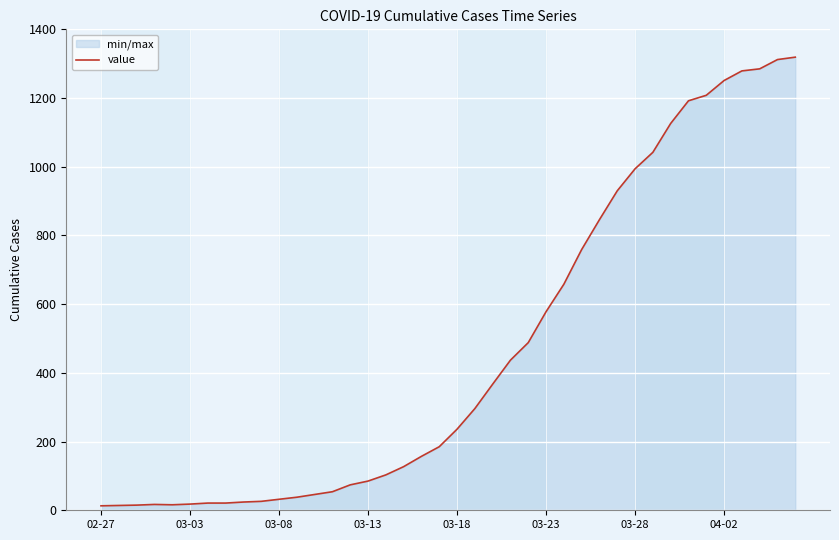

How many points are higher than both their immediate neighbors (excluding endpoints)?

1